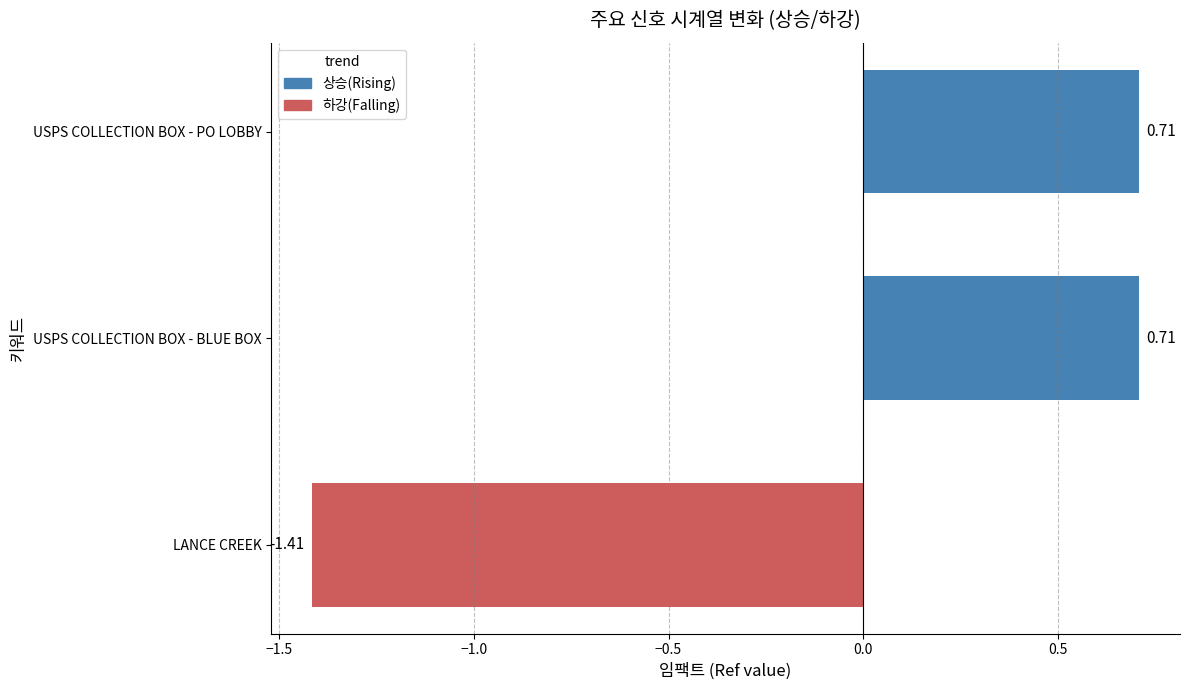

What is the change in value from LANCE CREEK to USPS COLLECTION BOX - BLUE BOX?

+2.1